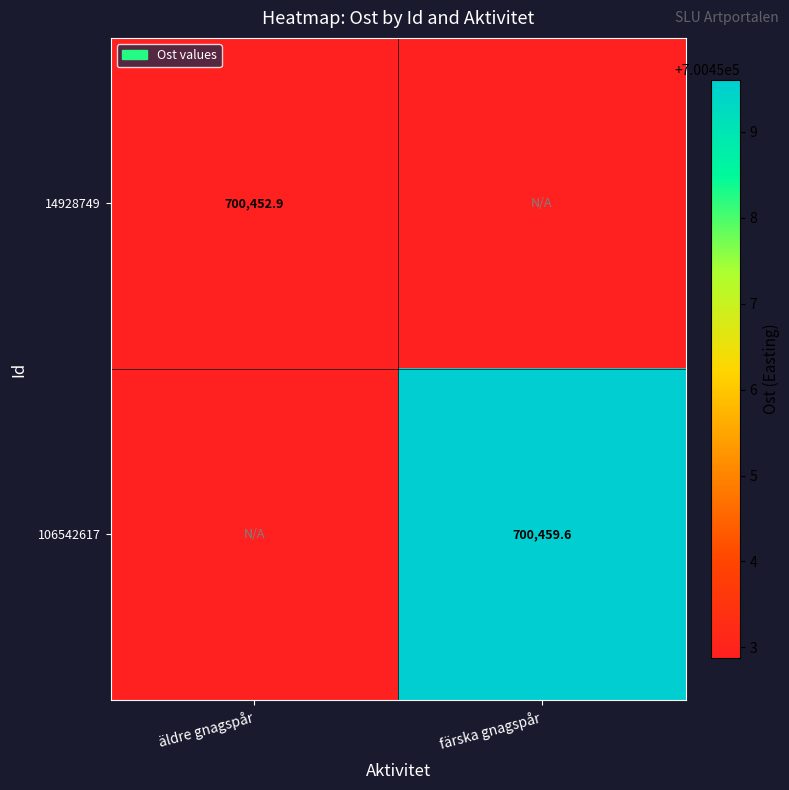

Is the value of 14928749 at äldre gnagspår greater than the value of 106542617 at färska gnagspår?

No